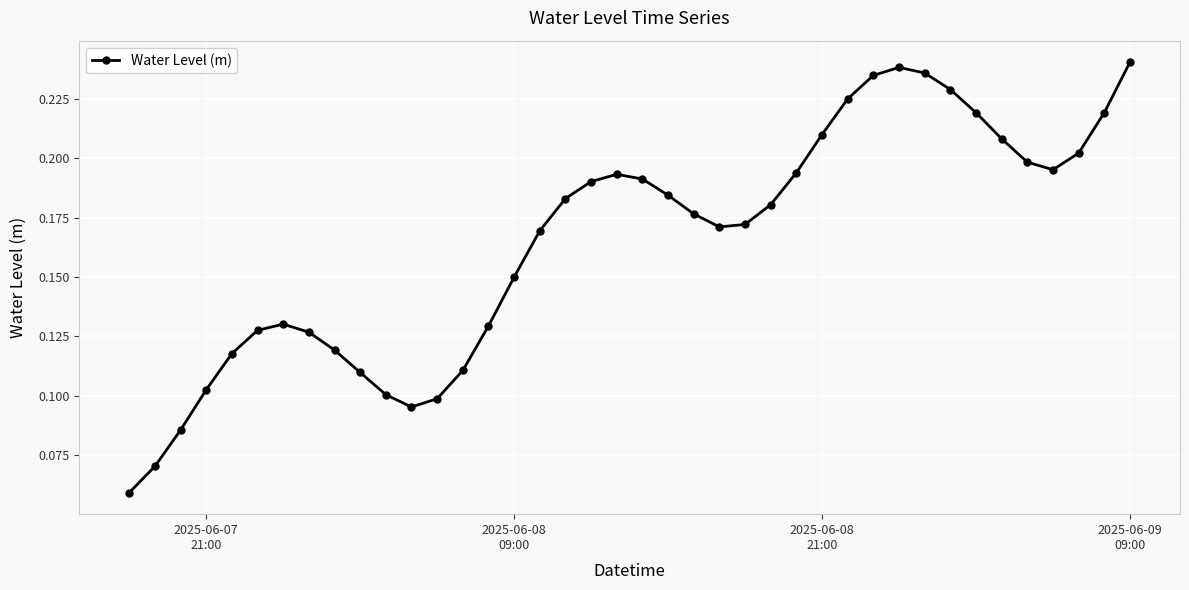

How many values are between 0 and 1?

40